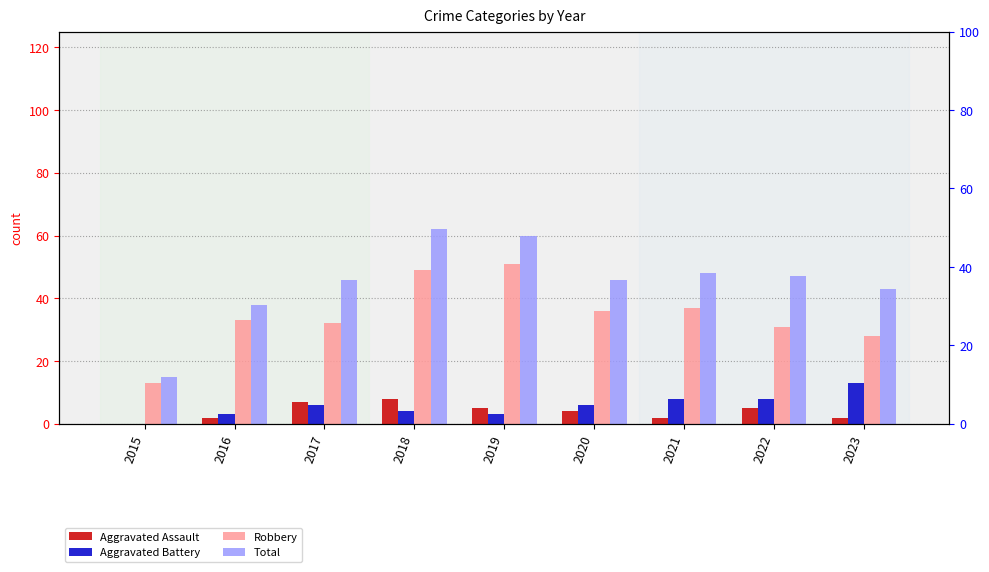

What is the difference between the maximum and minimum values in the Aggravated Assault series?

8